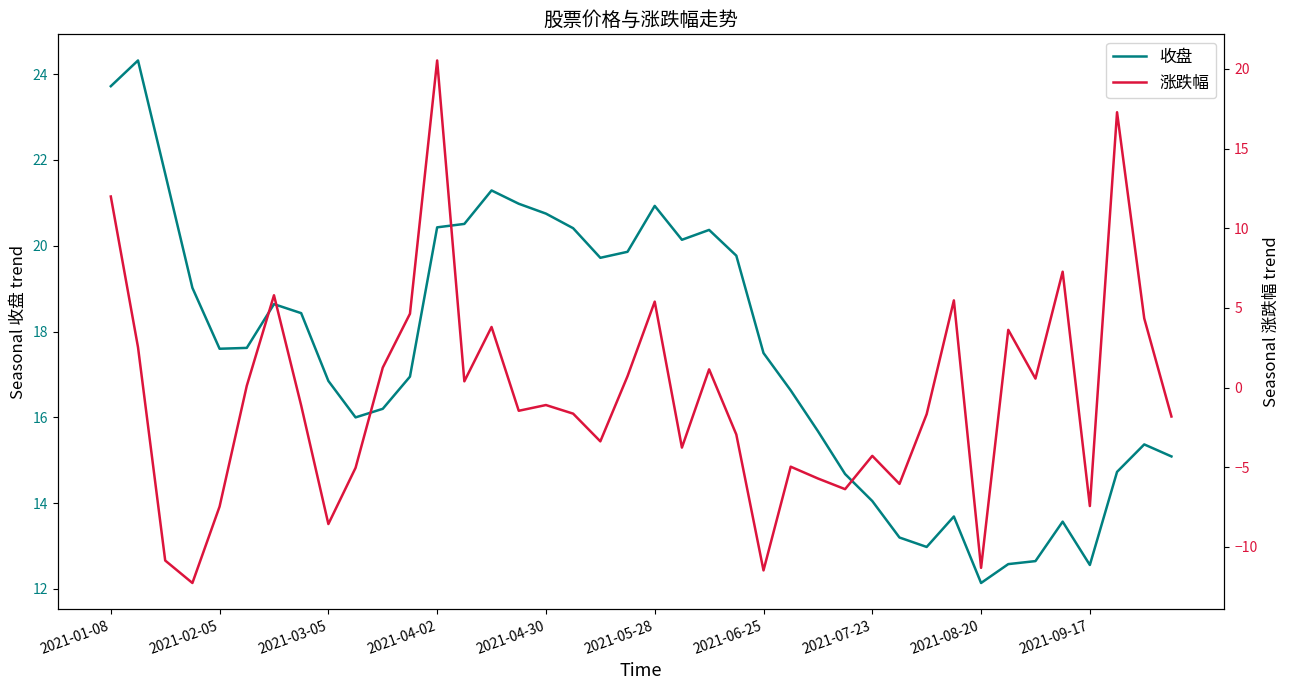

What is the average value of the 收盘 series?

17.5